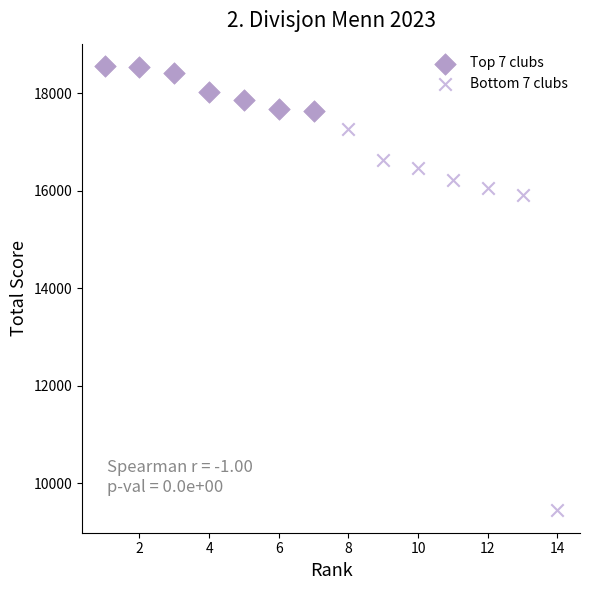

Which series reaches the maximum Y coordinate?

Top 7 clubs